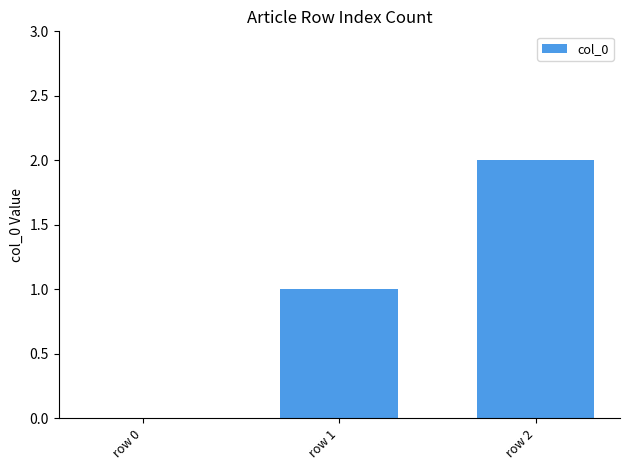

At which category does the chart reach its peak across all series?

row 2